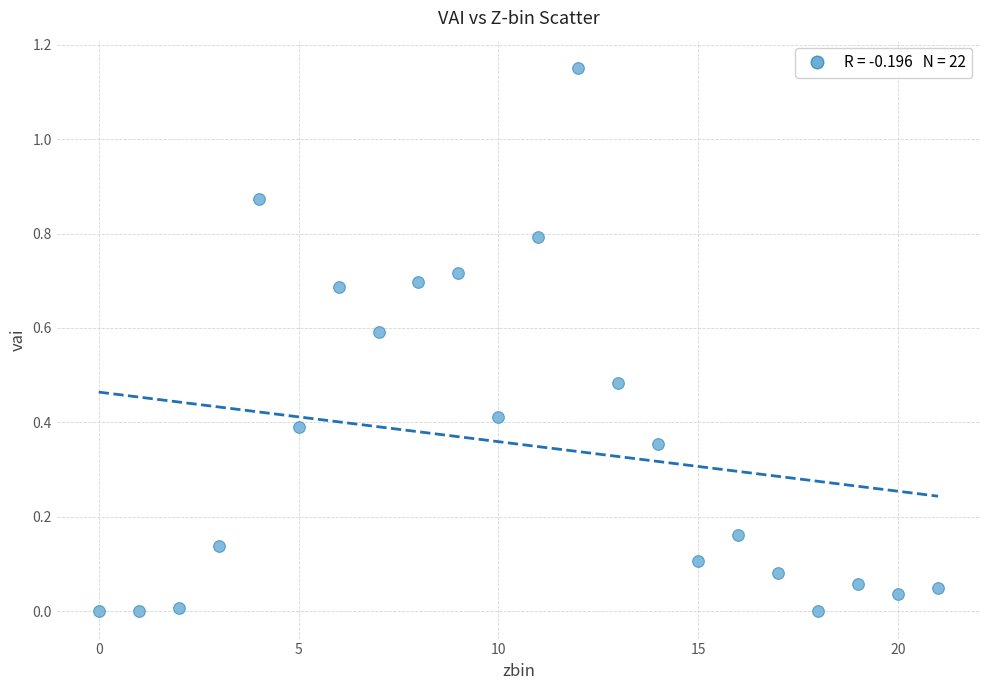

Count the number of points in this scatter plot.

22